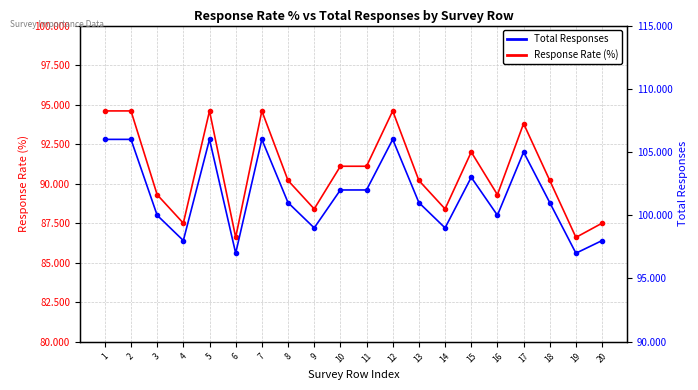

Which series changed the most between 6 and 18?

Total Responses